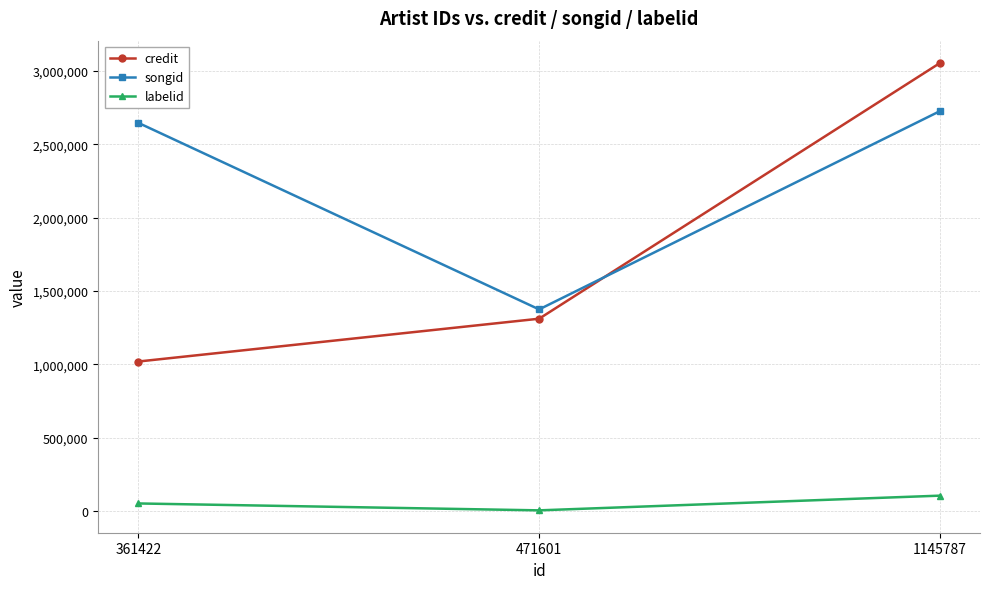

The songid series shows 4266920 at 1145787. True or false?

False